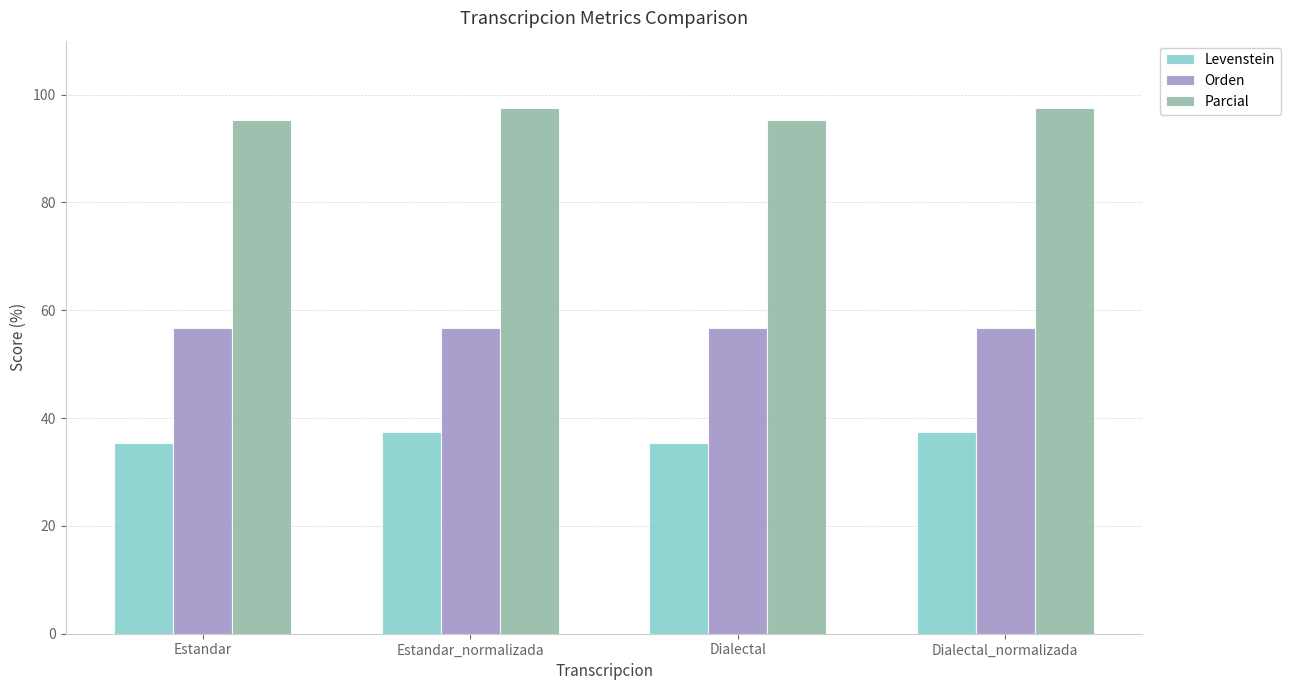

Which series has the largest total across all categories?

Parcial